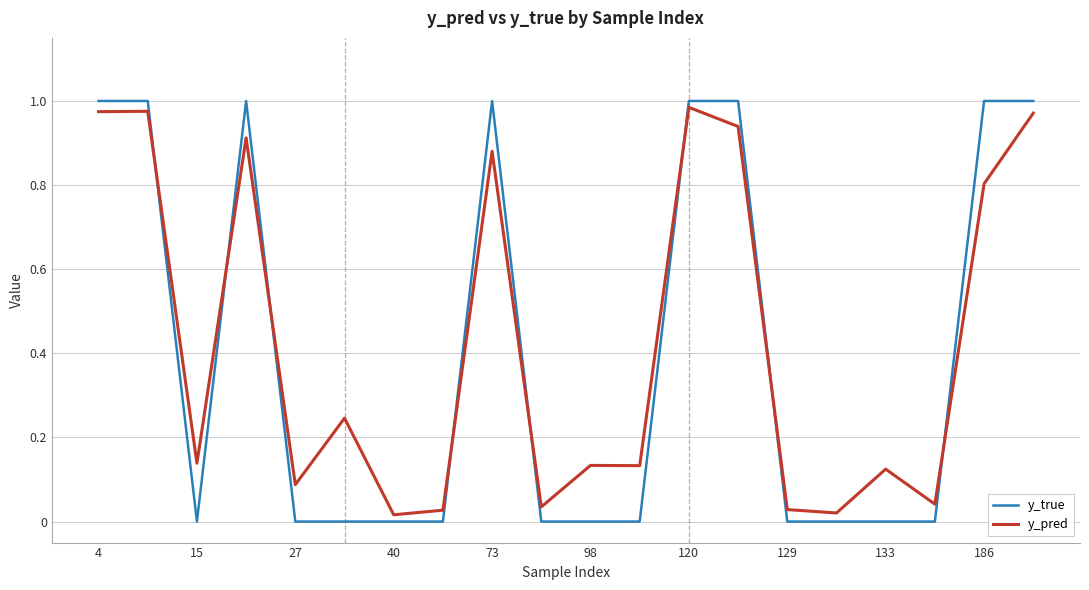

Which series has the widest spread of values?

y_true